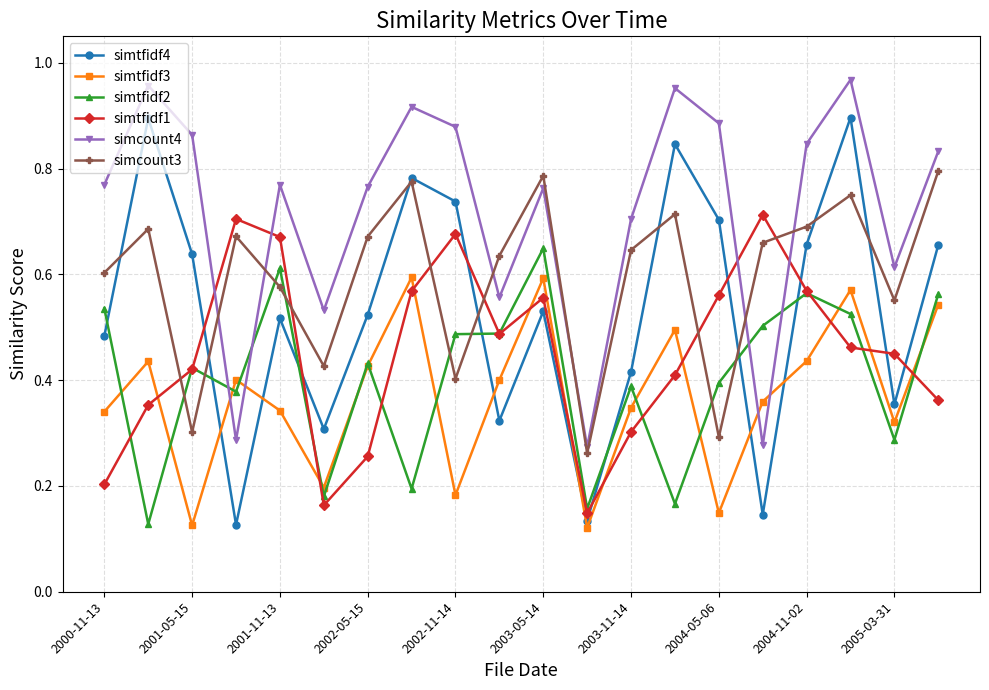

Which series has the largest total across all categories?

simcount4